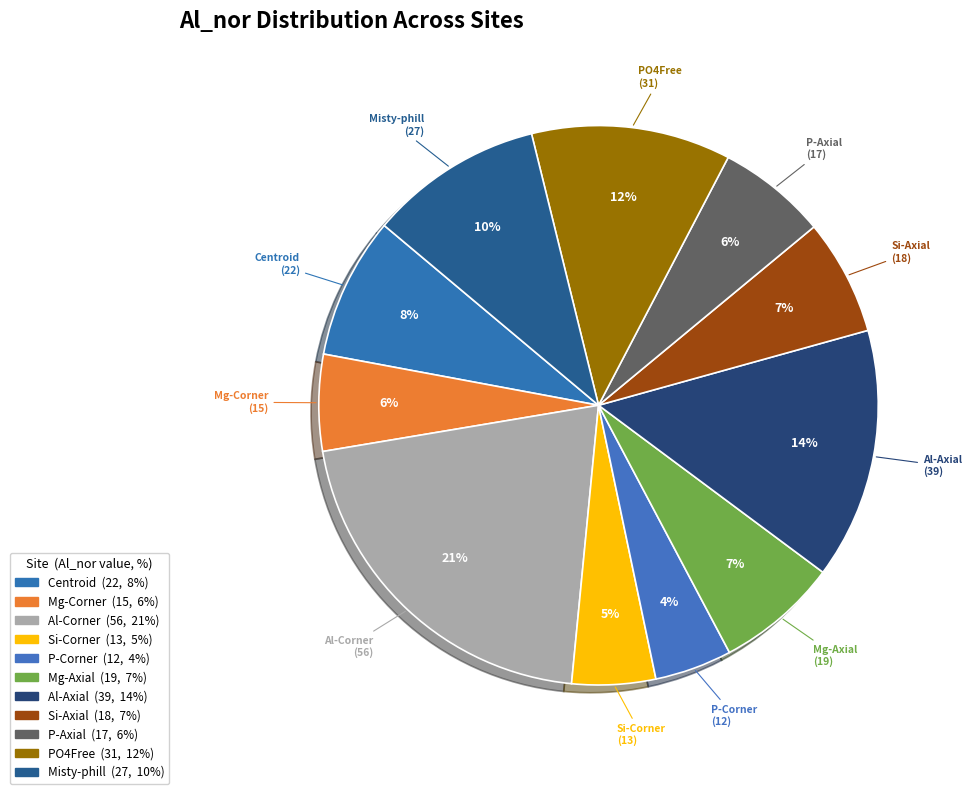

What is the ratio of the value at Mg-Corner to the value at Al-Corner?

0.3